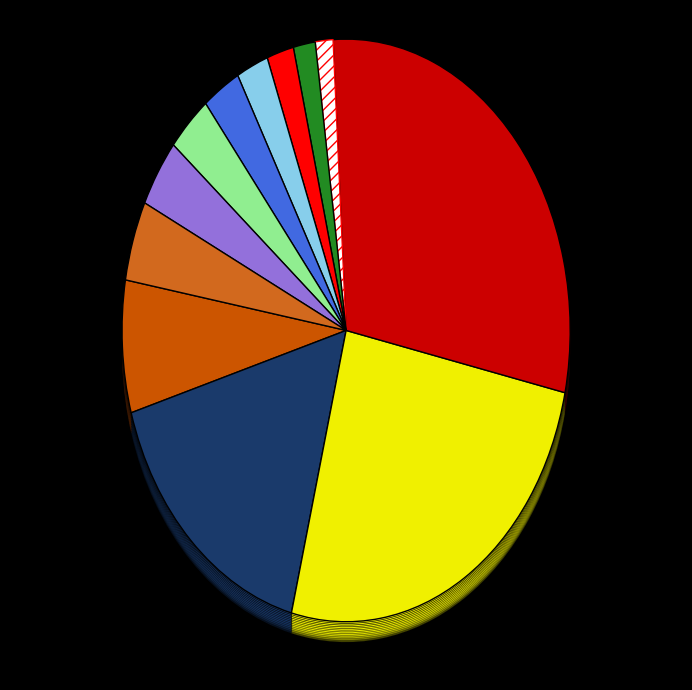

Count the number of slices in the pie.

12